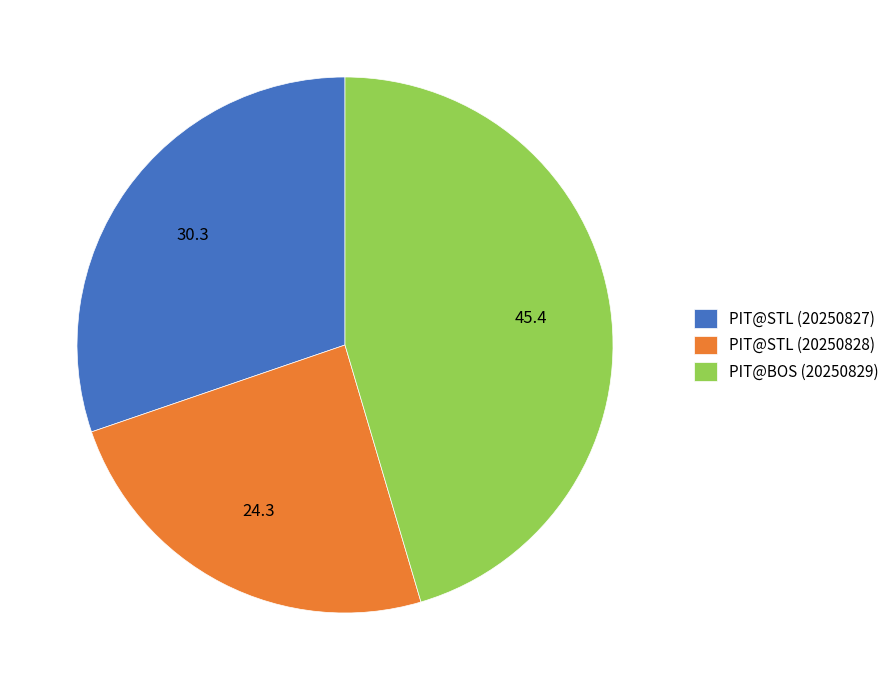

Is there a majority slice in this chart?

No